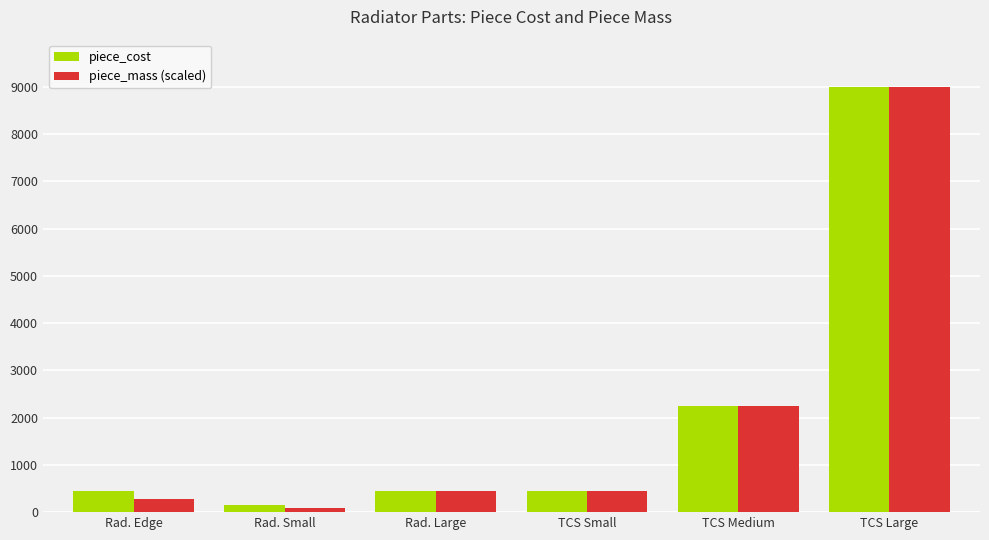

Which category has the highest value across all series?

TCS Large